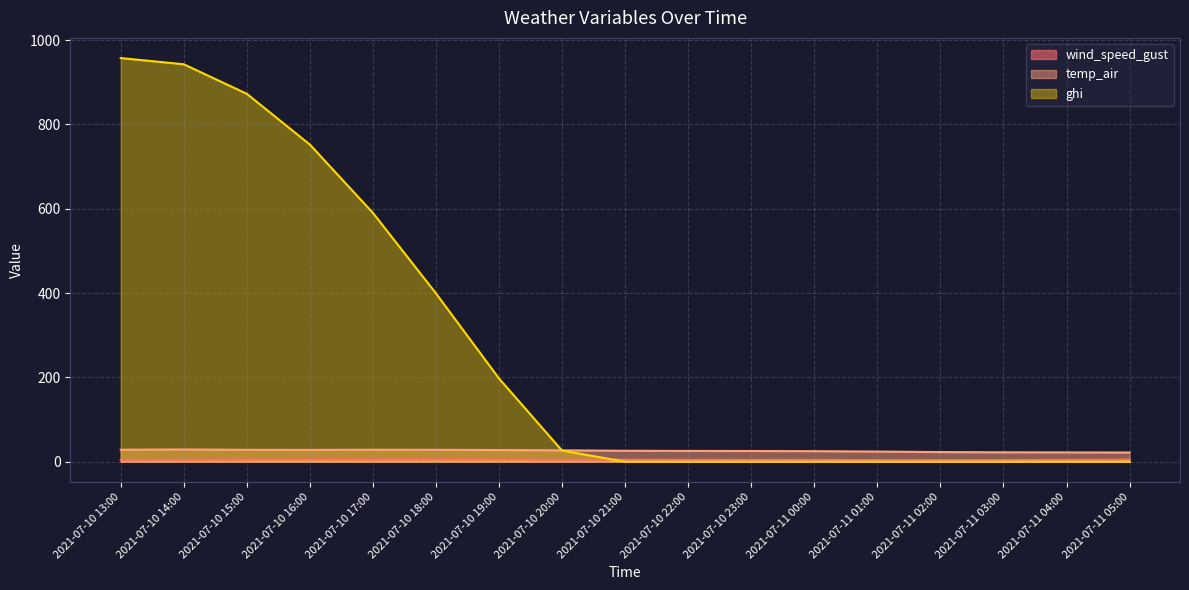

Where is the first local maximum for wind_speed_gust?

2021-07-10 18:00